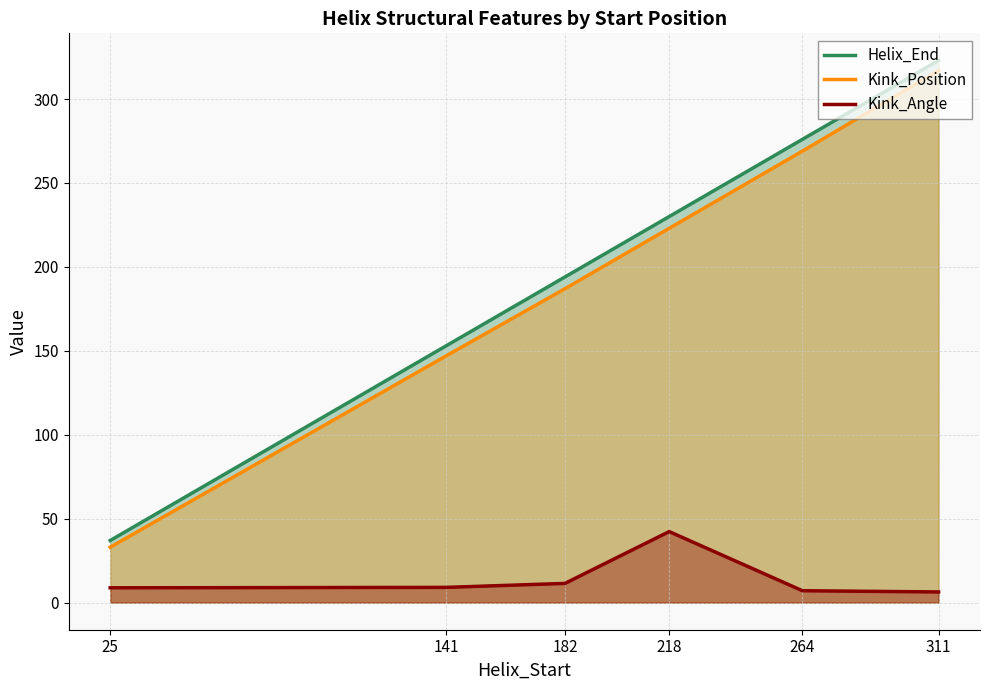

What is the difference between the Helix_End values at 264 and 182?

82.0